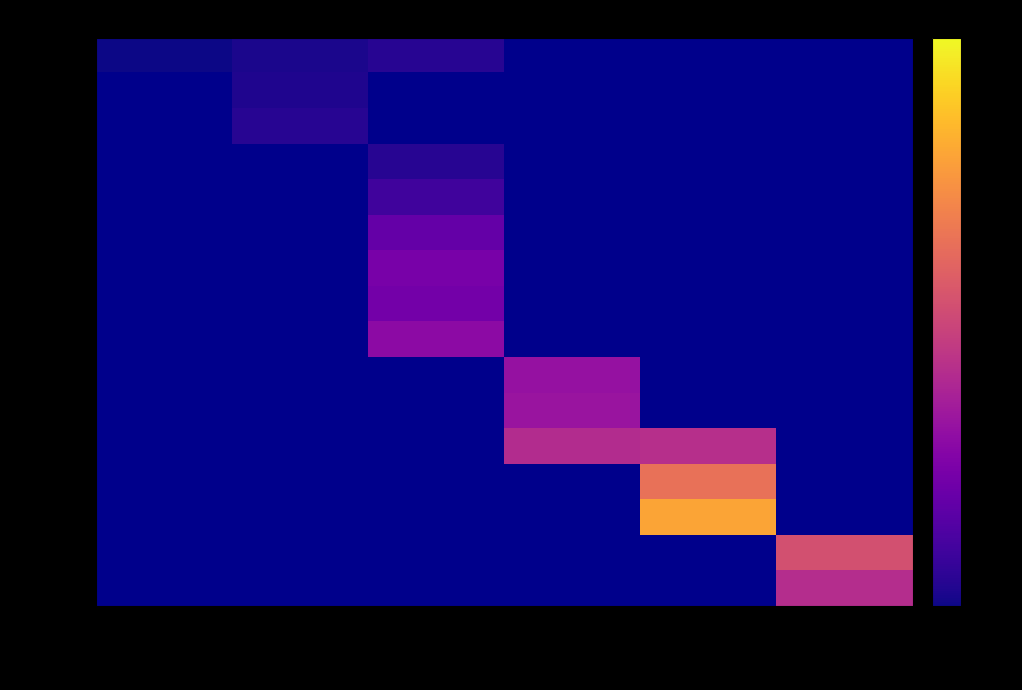

The 1963-1963 series shows 0.2 at 1960-1970. True or false?

False